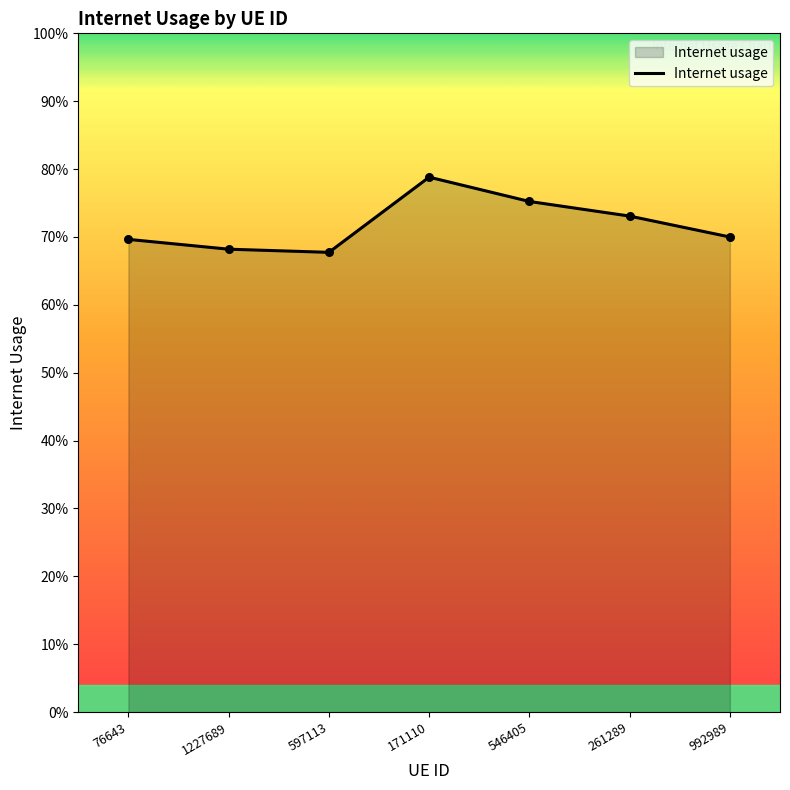

Between 597113 and 992989, which is larger?

992989